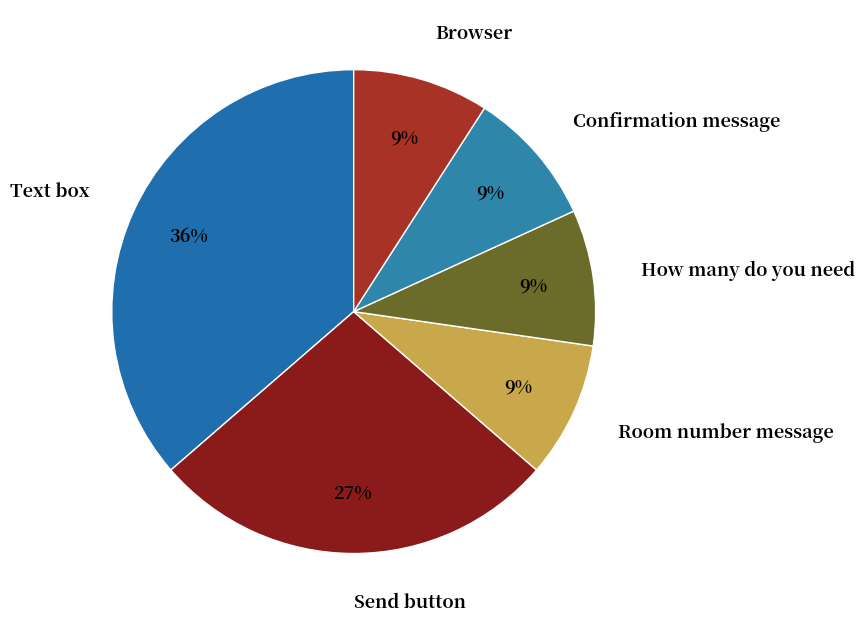

Does Confirmation message represent more than half of the total?

No